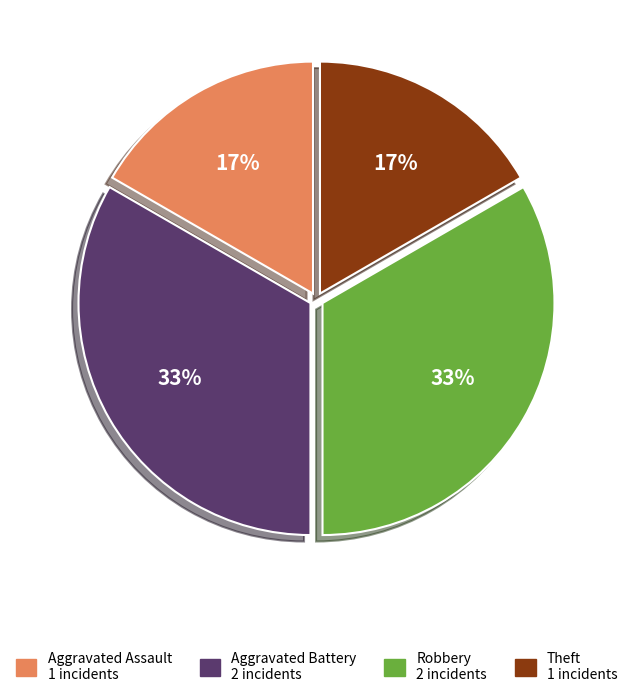

Which has a higher value, Theft or Robbery?

Robbery